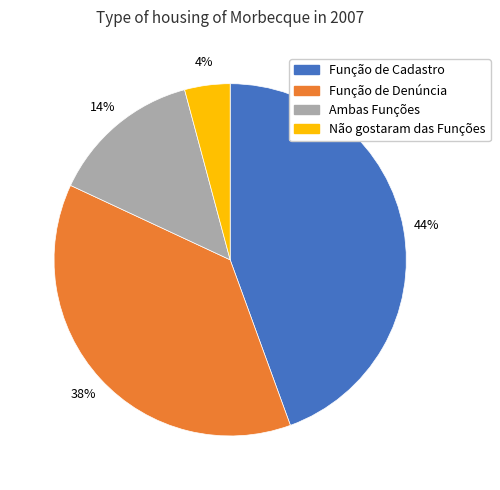

To the nearest percent, what is the difference between the Ambas Funções and Não gostaram das Funções slice percentages?

10%